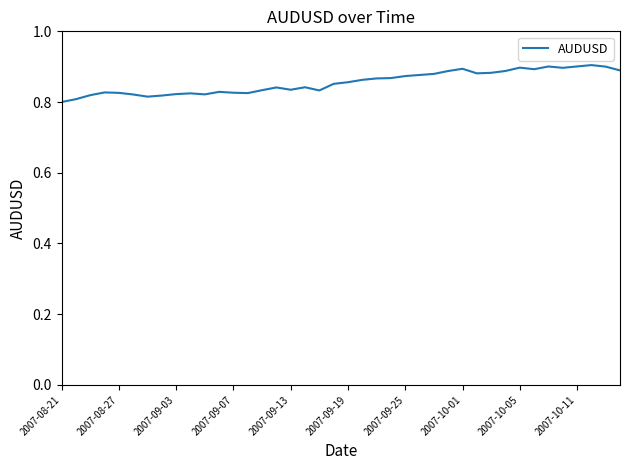

Reading left to right, extract all data points from this chart.

0.8	0.8	0.8	0.8	0.8	0.8	0.8	0.8	0.8	0.8	0.8	0.8	0.8	0.8	0.8	0.8	0.8	0.8	0.8	0.9	0.9	0.9	0.9	0.9	0.9	0.9	0.9	0.9	0.9	0.9	0.9	0.9	0.9	0.9	0.9	0.9	0.9	0.9	0.9	0.9